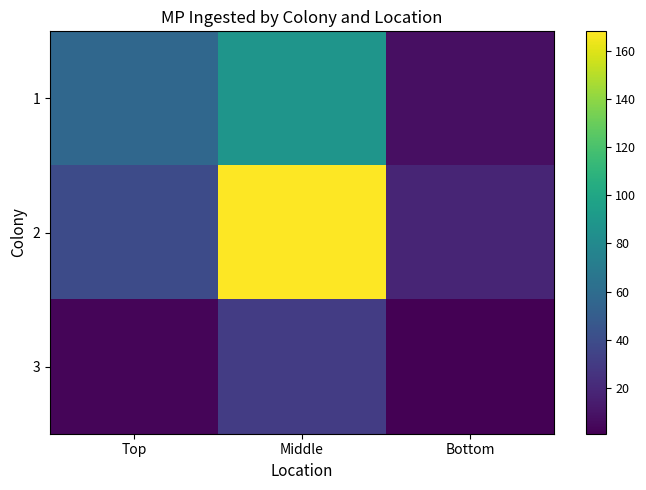

Which series has the largest range (max minus min)?

2